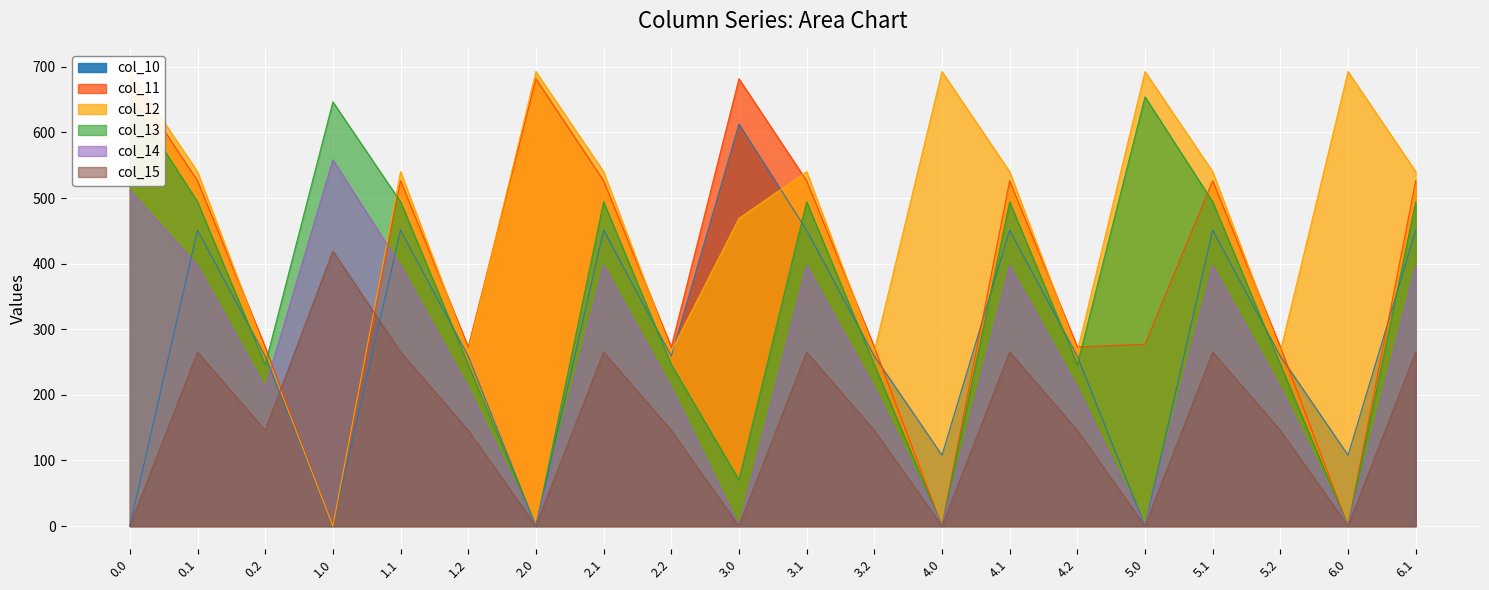

Which series has the widest spread of values?

col_12